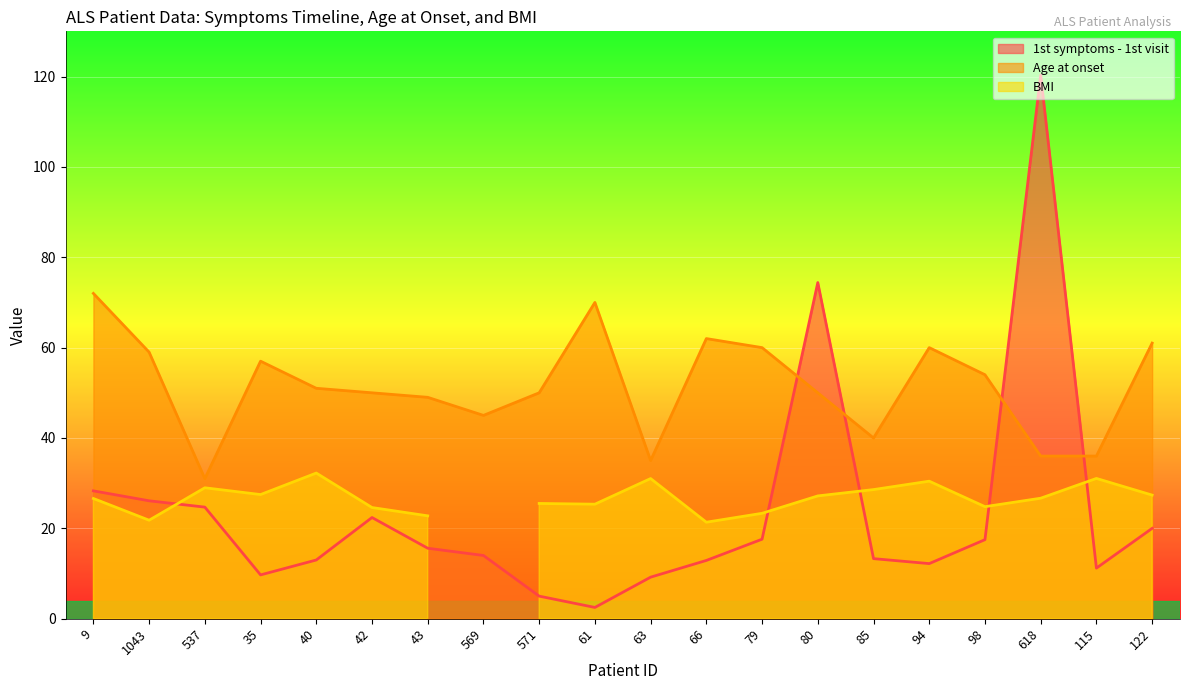

Is the value of 1st symptoms - 1st visit at 61 greater than the value of Age at onset at 43?

No